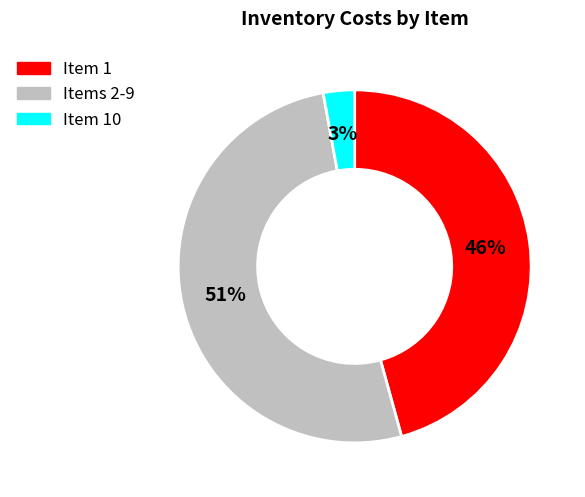

To the nearest percent, what is the average slice percentage?

33%